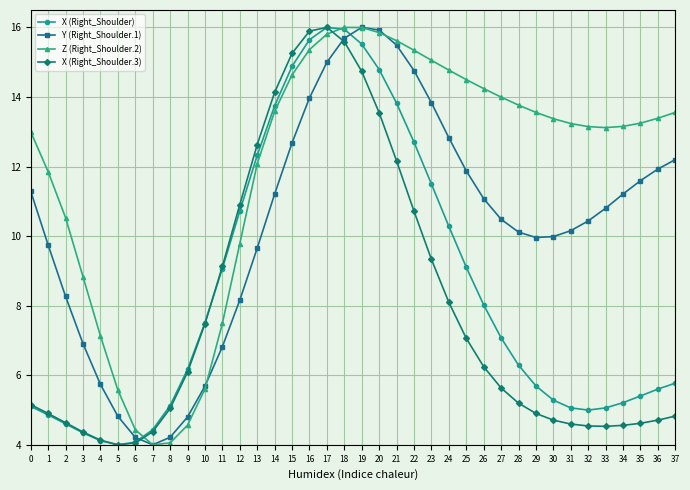

What is the total value across all series at 18?

63.2